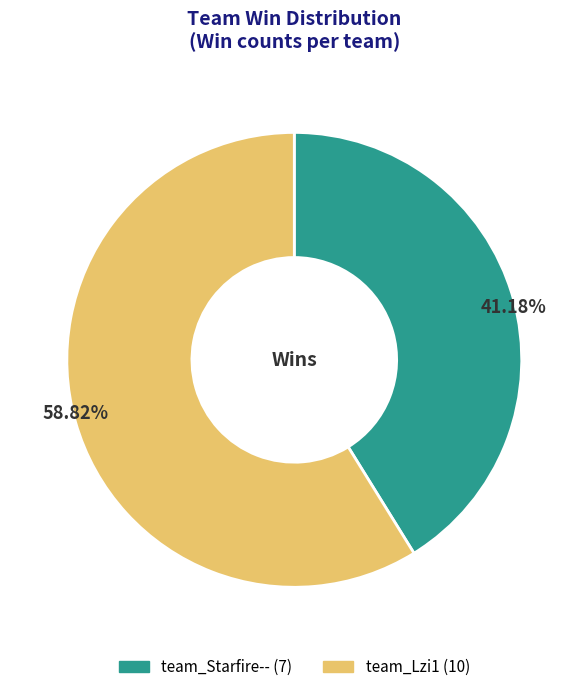

To the nearest percent, what is the difference between the largest and smallest slice percentages?

18%